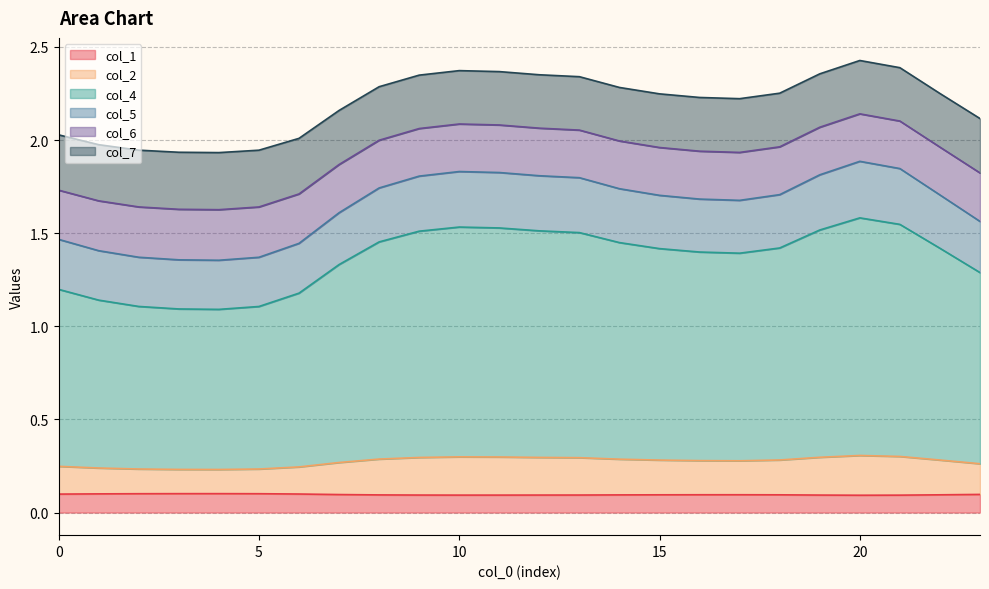

Does the chart display data point markers on the line(s)?

No